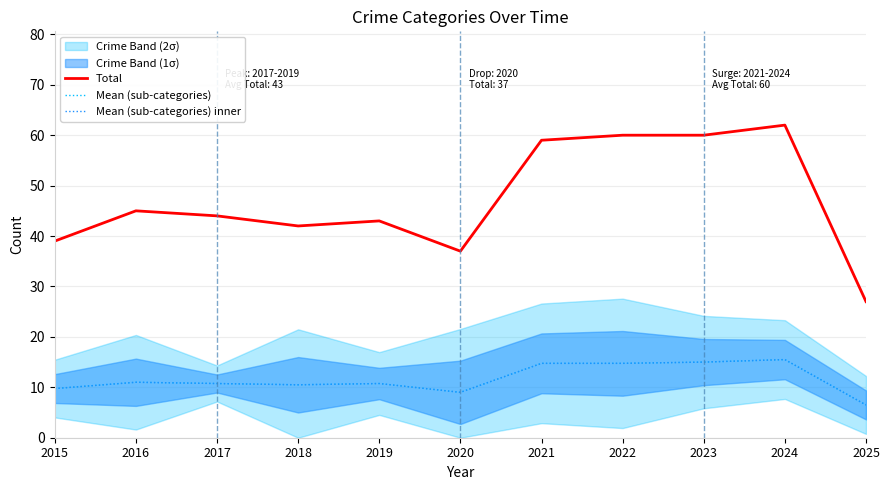

Does the chart display data point markers on the line(s)?

No